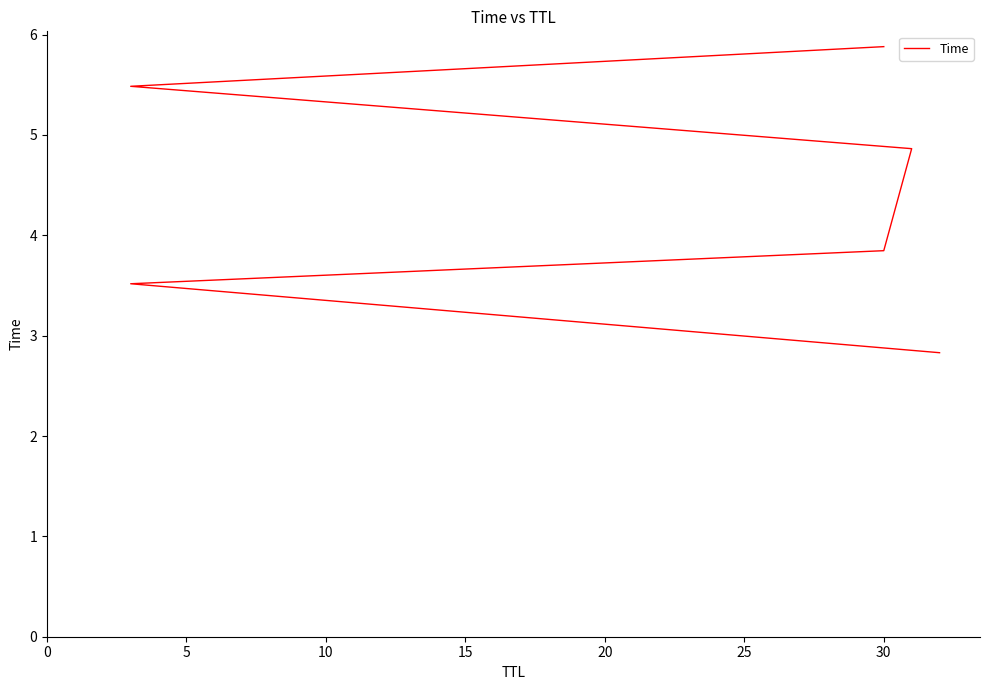

The chart shows a value of 3.9 at 0. True or false?

False